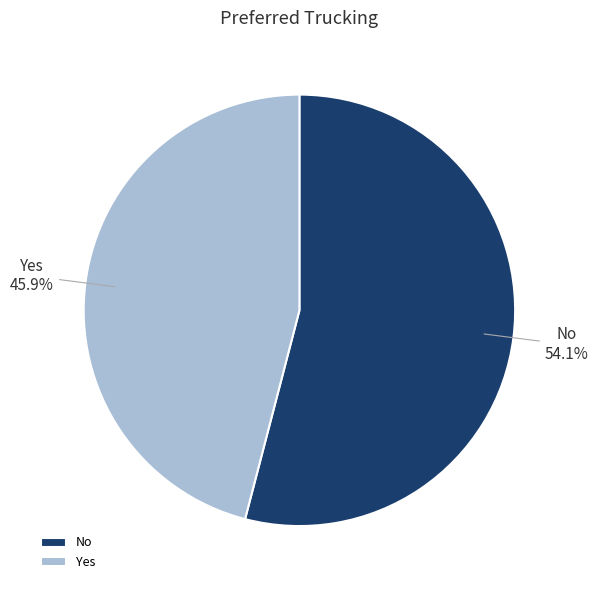

Is there a majority slice in this chart?

Yes